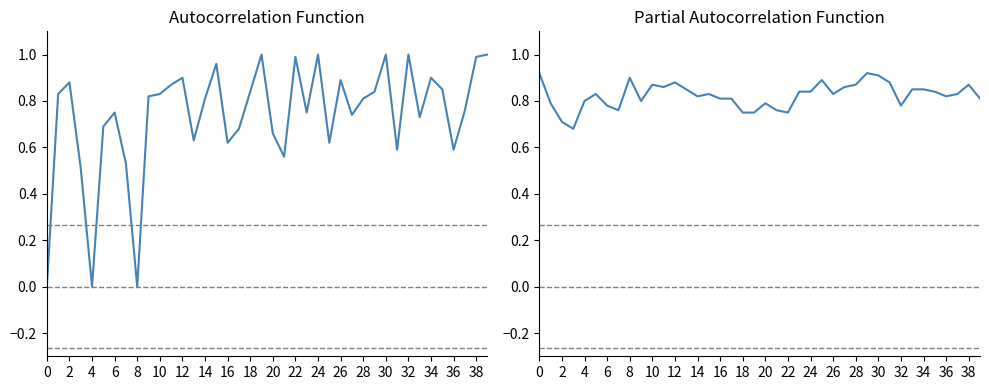

Reading right to left, list all the values displayed in this chart.

col_1: 1.0	1.0	0.8	0.6	0.8	0.9	0.7	1.0	0.6	1.0	0.8	0.8	0.7	0.9	0.6	1.0	0.8	1.0	0.6	0.7	1.0	0.8	0.7	0.6	1.0	0.8	0.6	0.9	0.9	0.8	0.8	0.0	0.5	0.8	0.7	0.0	0.5	0.9	0.8	0.0
col_2: 0.8	0.9	0.8	0.8	0.8	0.8	0.8	0.8	0.9	0.9	0.9	0.9	0.9	0.8	0.9	0.8	0.8	0.8	0.8	0.8	0.8	0.8	0.8	0.8	0.8	0.8	0.8	0.9	0.9	0.9	0.8	0.9	0.8	0.8	0.8	0.8	0.7	0.7	0.8	0.9